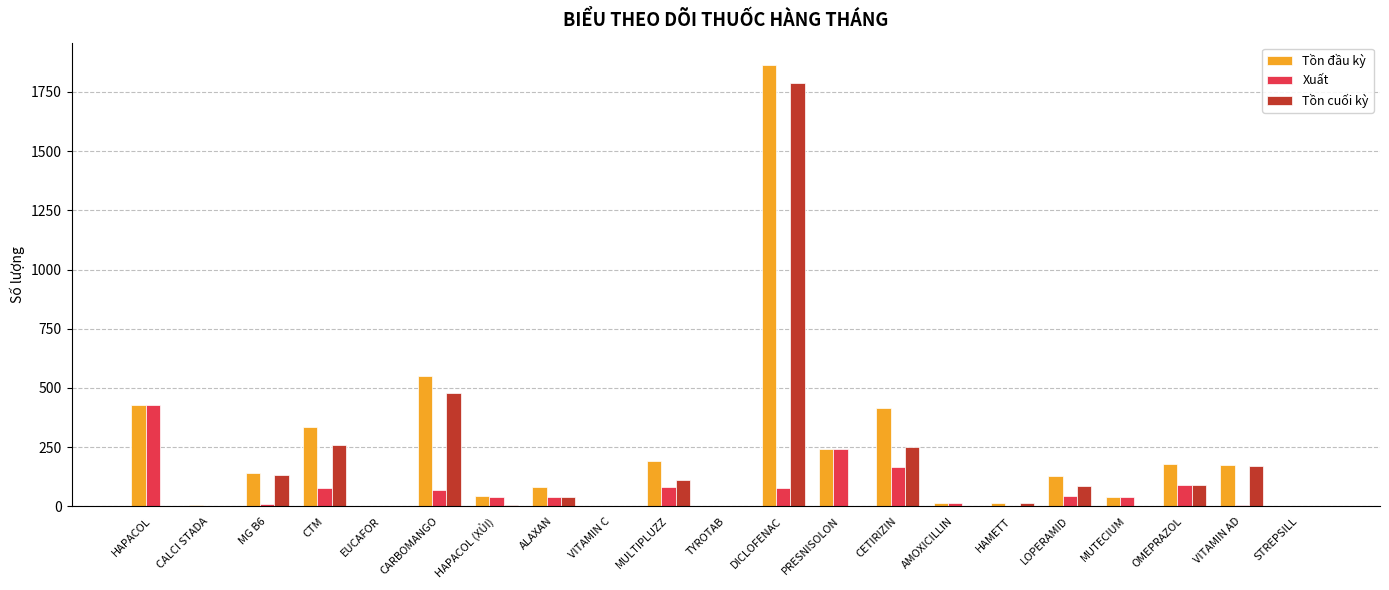

What is the total value across all series at CARBOMANGO?

1100